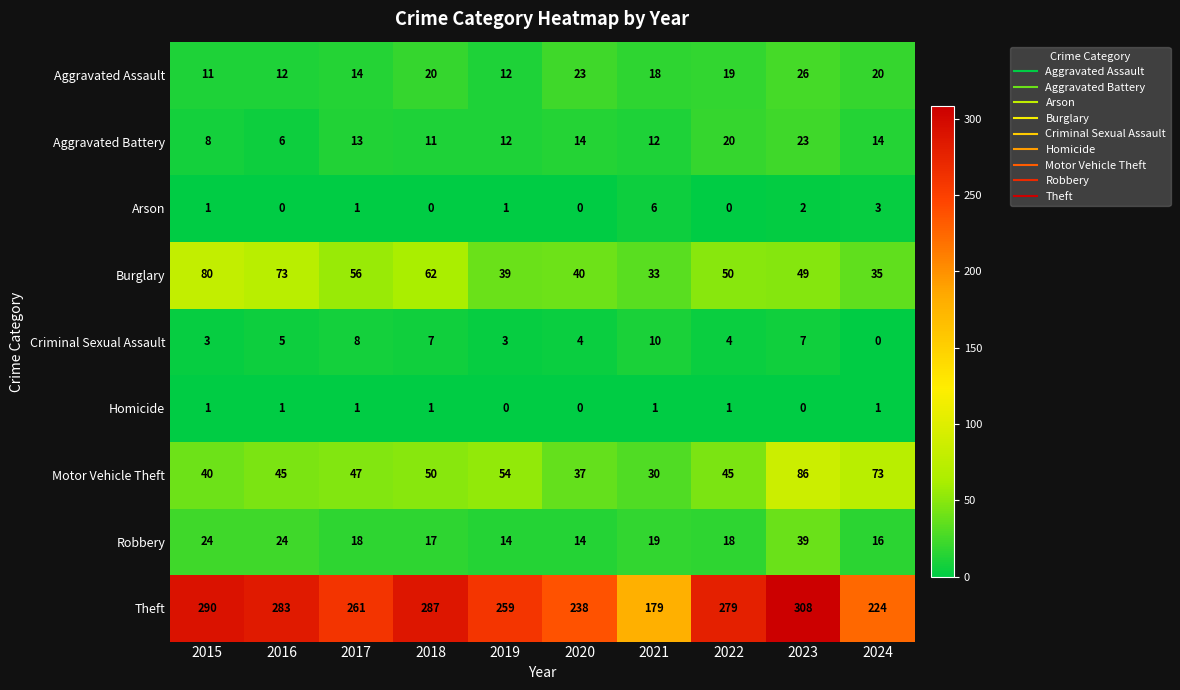

Rank the series by their maximum value, from highest to lowest.

Theft, Motor Vehicle Theft, Burglary, Robbery, Aggravated Assault, Aggravated Battery, Criminal Sexual Assault, Arson, Homicide